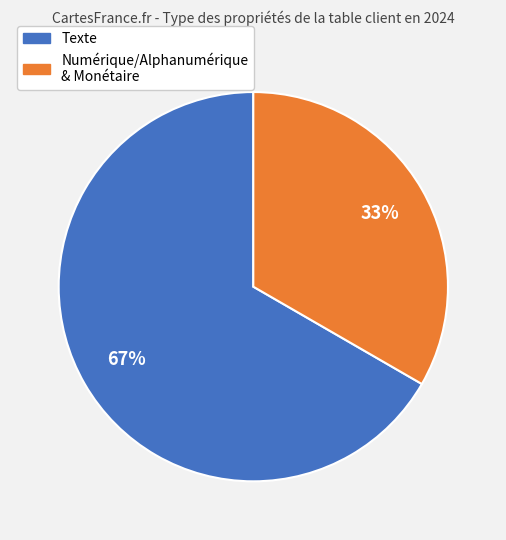

Is there a majority slice in this chart?

Yes